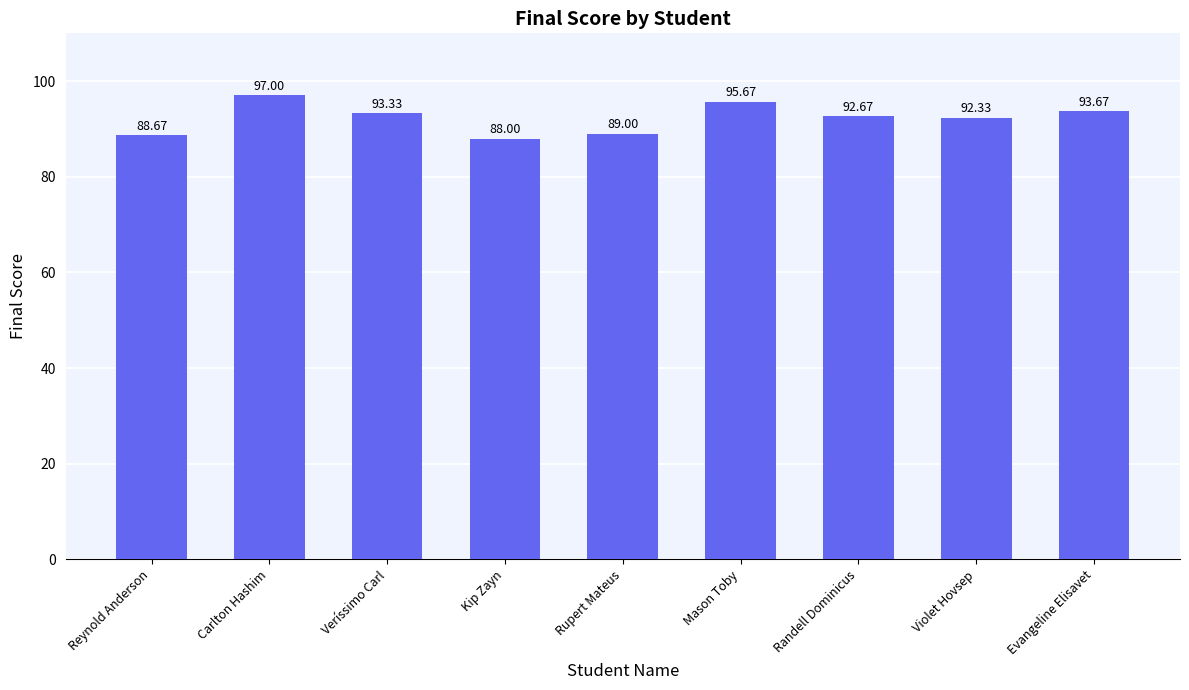

What is the label of the 6th bar from the left?

Mason Toby